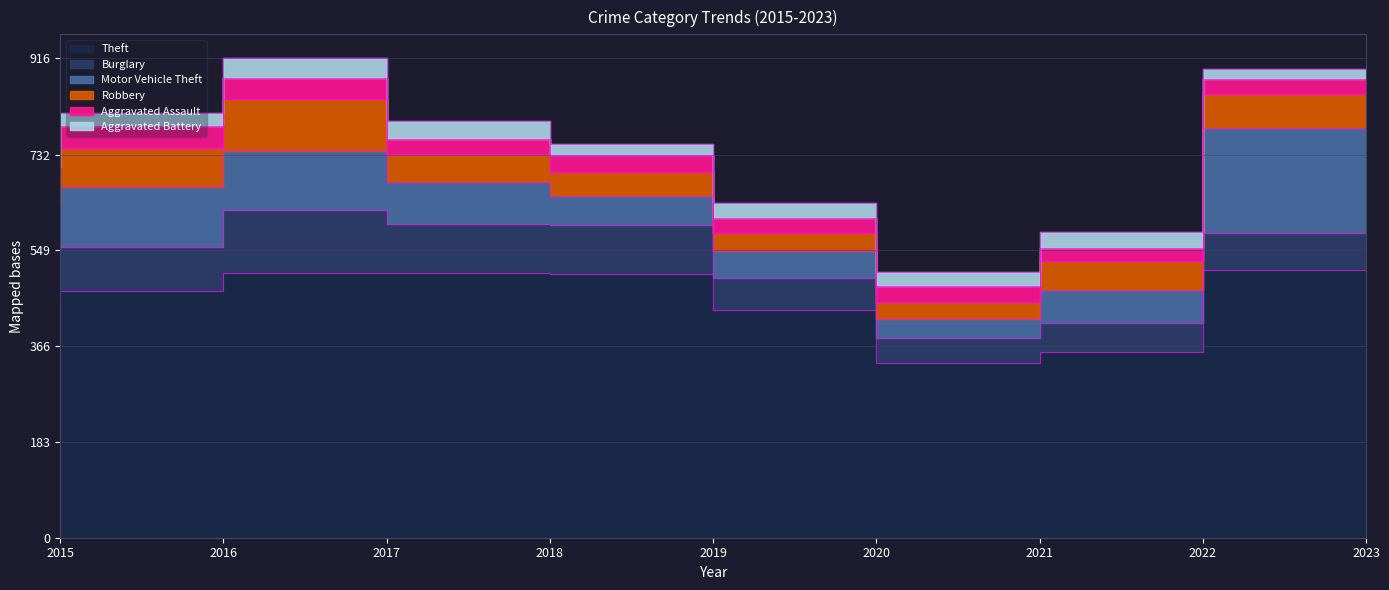

True or false: Burglary has more than 1 interior local peaks.

False